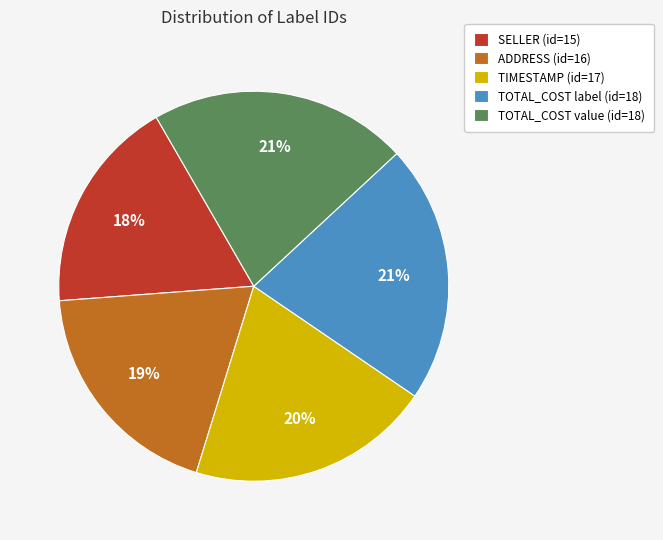

Count the number of slices in the pie.

5